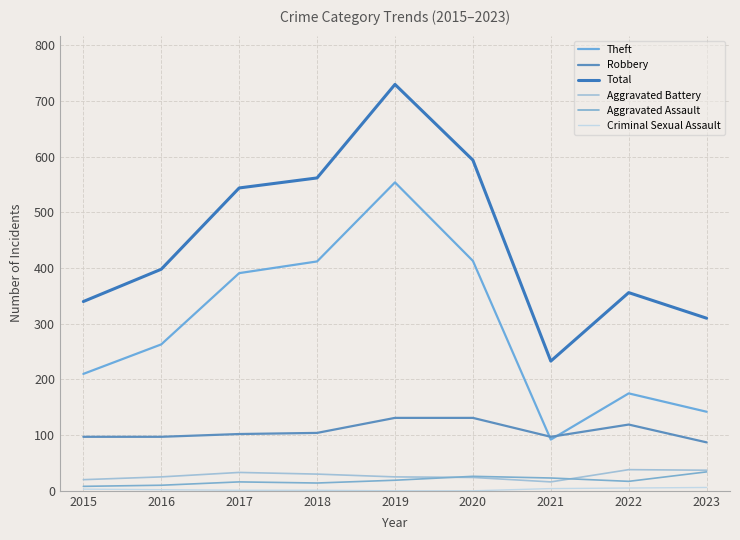

Where is the first local minimum for Theft?

2021